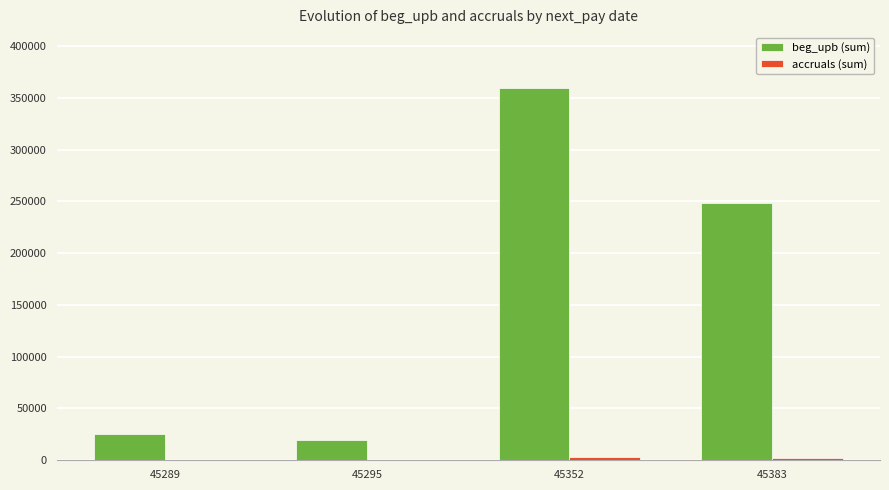

At which category does the chart reach its peak across all series?

45352